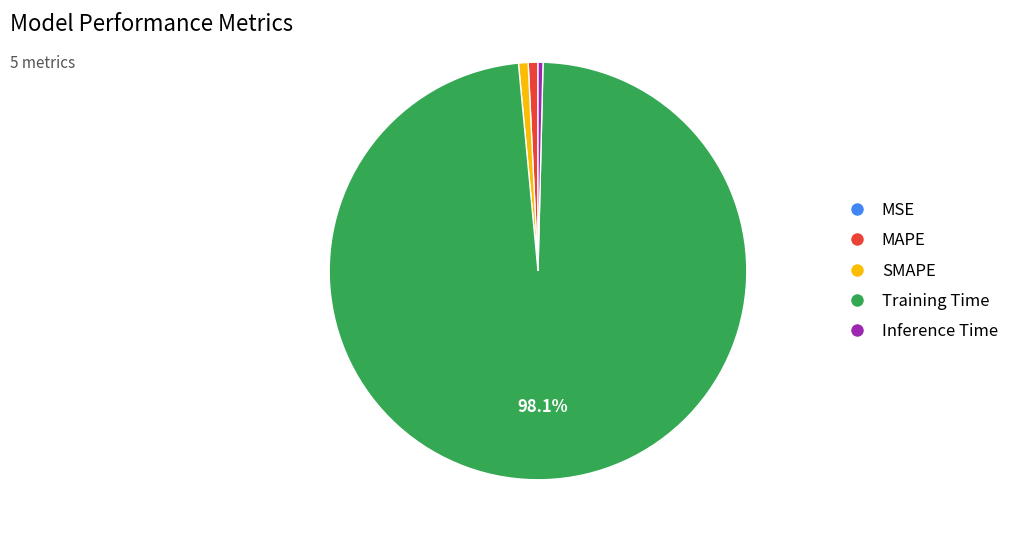

What portion of the pie excludes Training Time?

1.9%